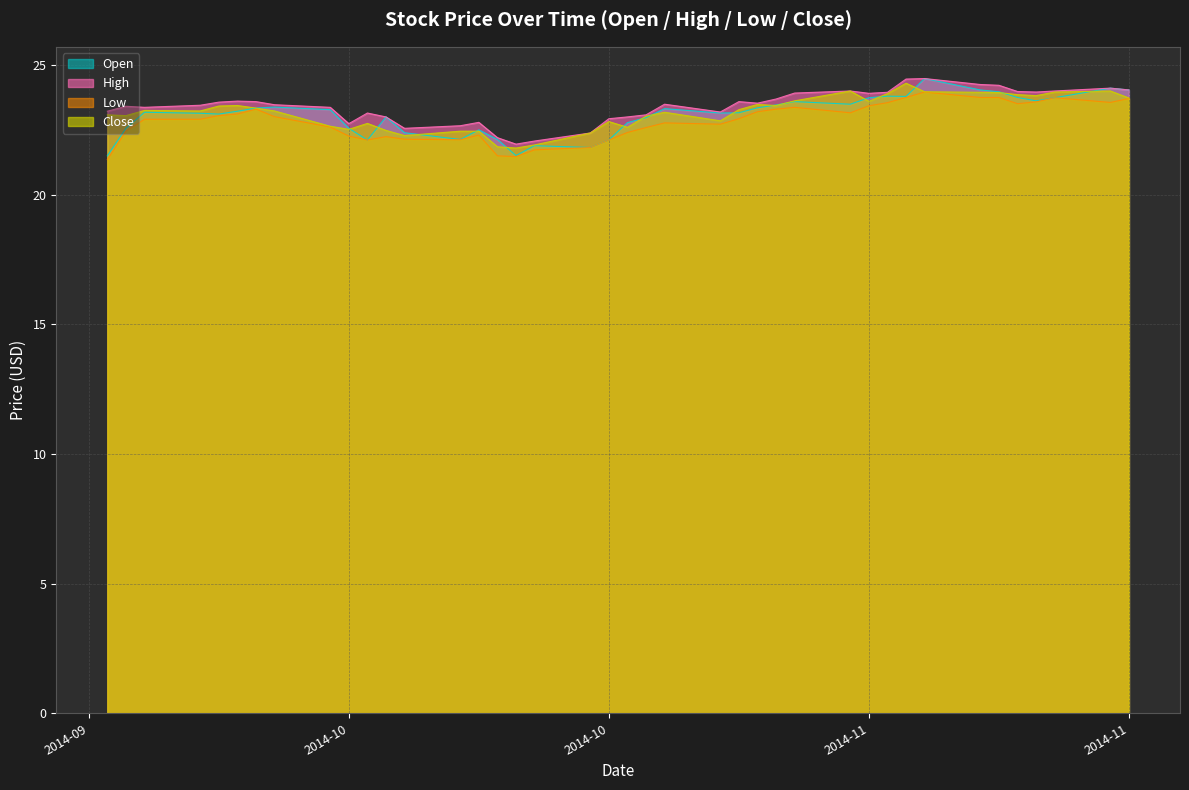

What position from the left is 2014-10-17?

18